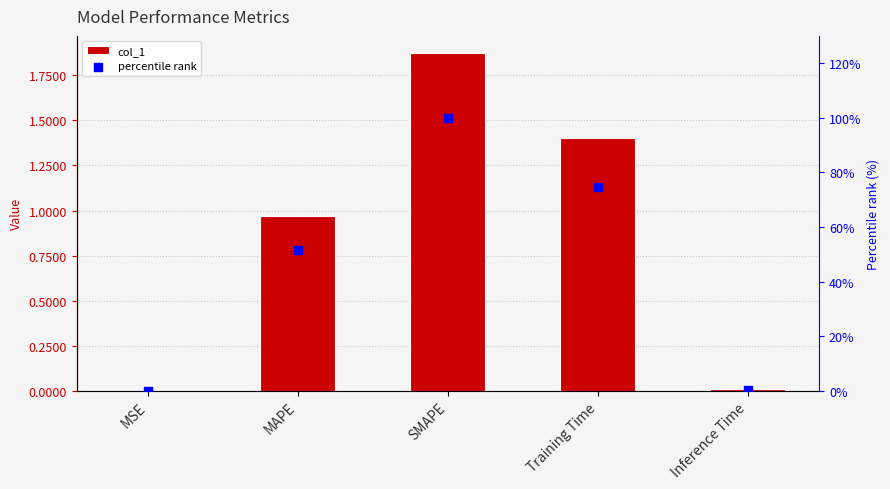

What are all the series names shown in the legend?

col_1, percentile rank